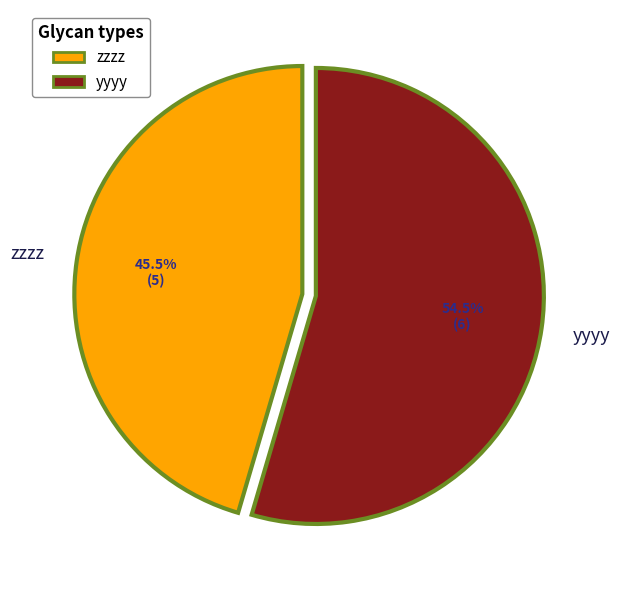

Between yyyy and zzzz, which is larger?

yyyy